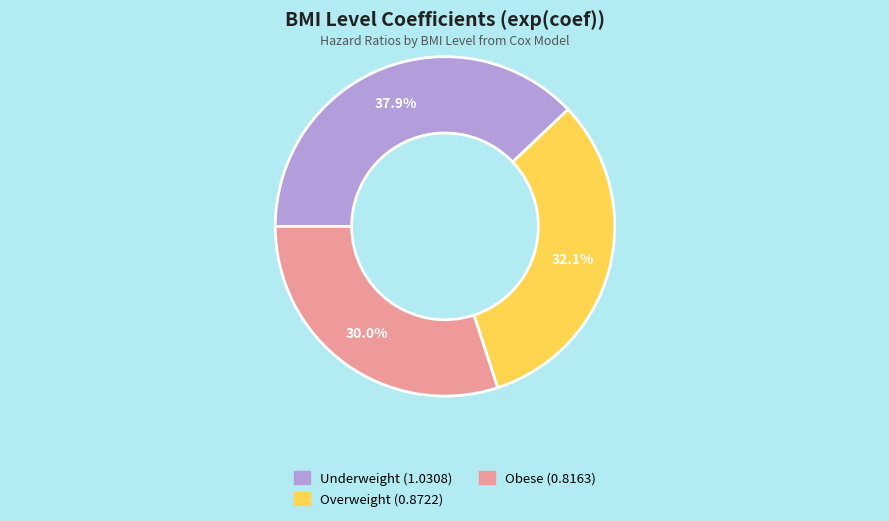

Is there a majority slice in this chart?

No